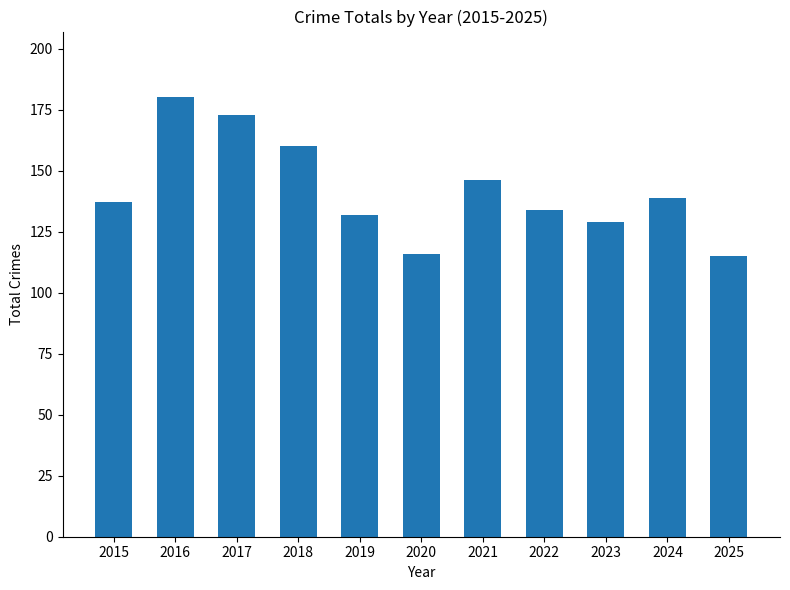

Are the bars grouped side by side (vs. stacked)?

No